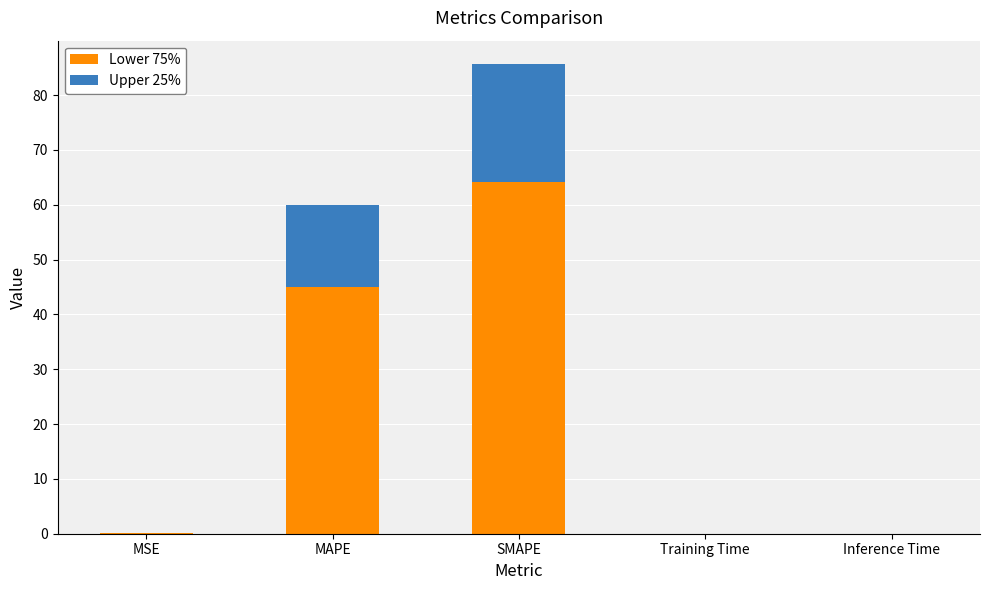

True or false: Lower 75% has a value of 0.0 at Inference Time.

True